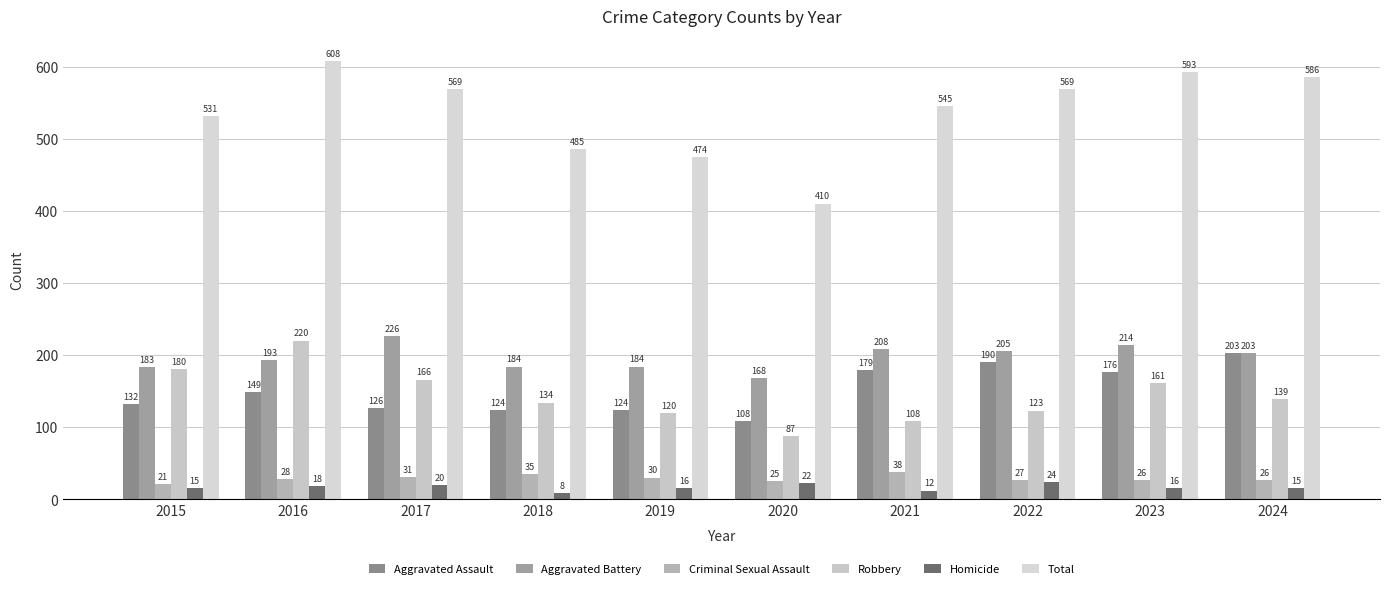

Reading left to right, transcribe all the data shown in this chart.

Aggravated Assault: 2015=132	2016=149	2017=126	2018=124	2019=124	2020=108	2021=179	2022=190	2023=176	2024=203
Aggravated Battery: 2015=183	2016=193	2017=226	2018=184	2019=184	2020=168	2021=208	2022=205	2023=214	2024=203
Criminal Sexual Assault: 2015=21	2016=28	2017=31	2018=35	2019=30	2020=25	2021=38	2022=27	2023=26	2024=26
Robbery: 2015=180	2016=220	2017=166	2018=134	2019=120	2020=87	2021=108	2022=123	2023=161	2024=139
Homicide: 2015=15	2016=18	2017=20	2018=8	2019=16	2020=22	2021=12	2022=24	2023=16	2024=15
Total: 2015=531	2016=608	2017=569	2018=485	2019=474	2020=410	2021=545	2022=569	2023=593	2024=586